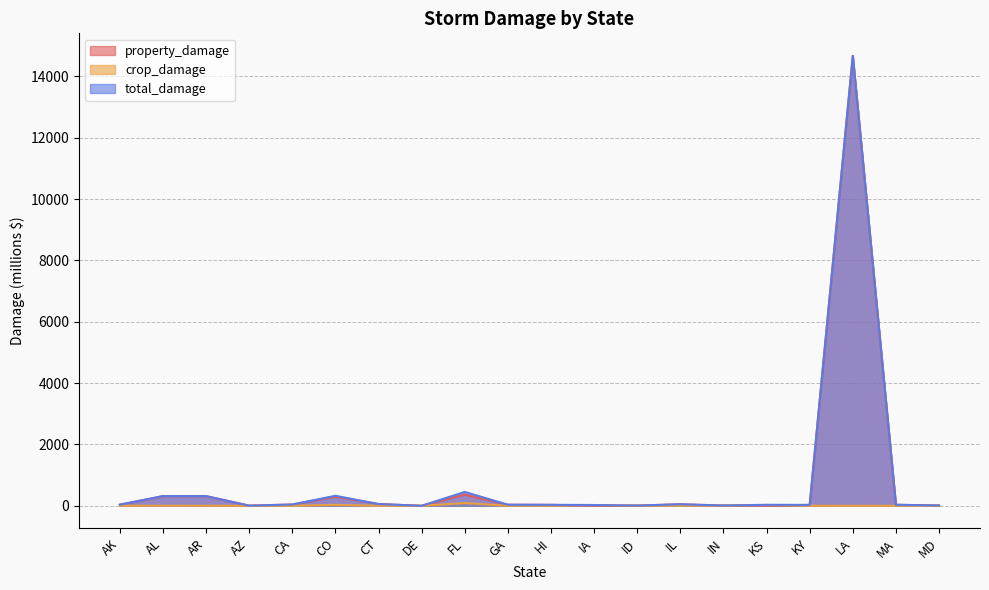

The crop_damage series shows 0.0 at AK. True or false?

True